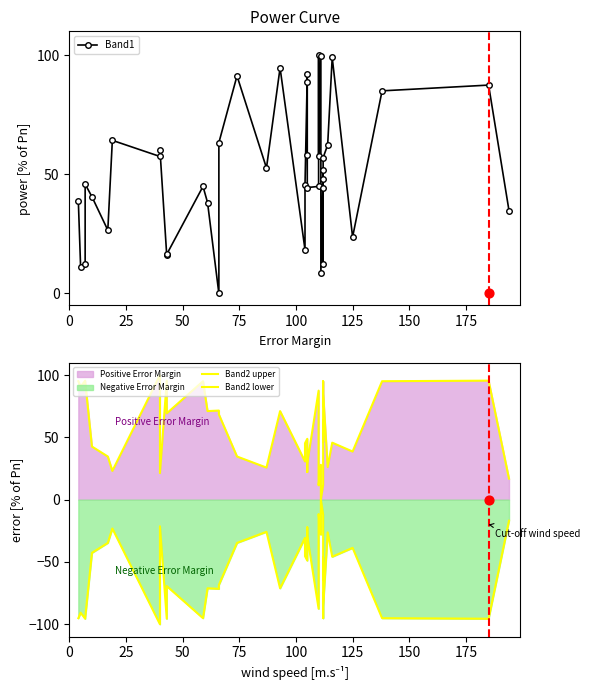

Is the value of Band2 lower at 34 greater than the value of Band1 at 11?

No